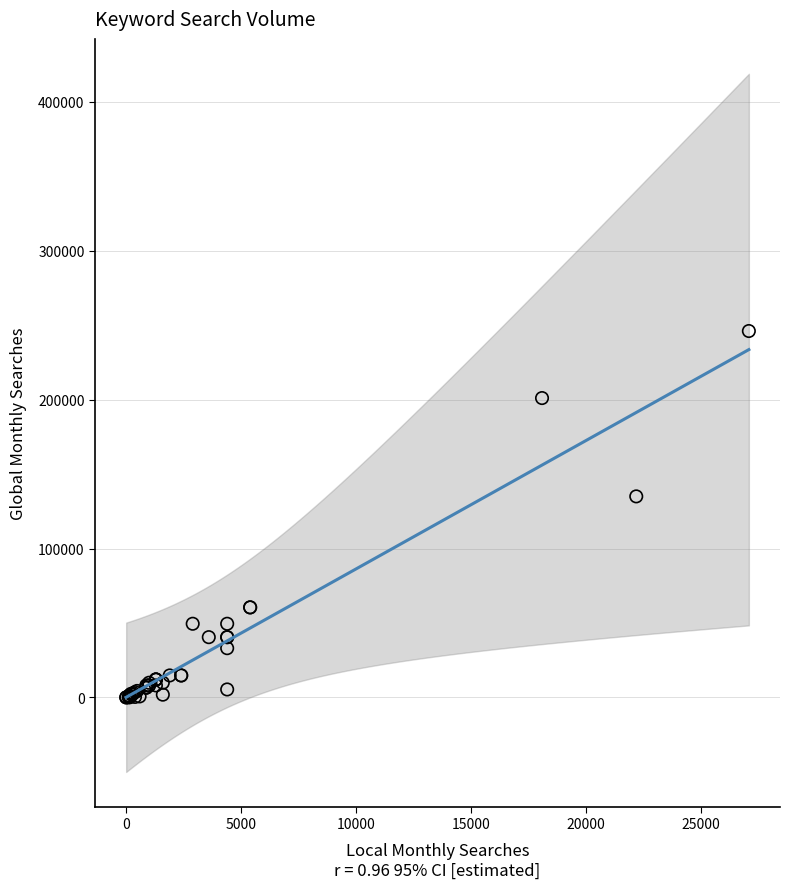

What Y value in the scatter plot is closest to 123036?

135000